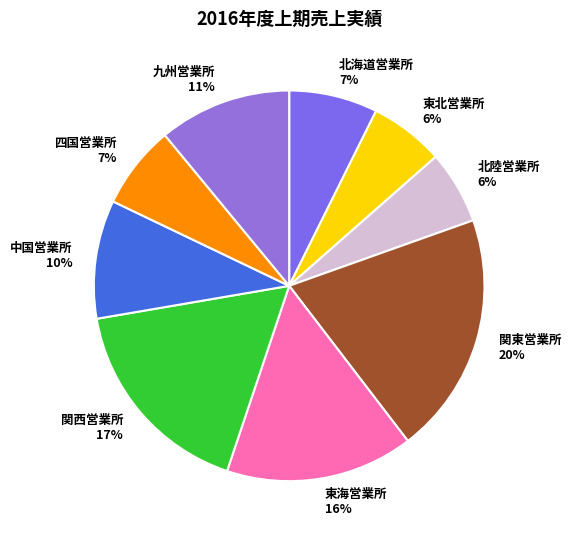

Combined, do 九州営業所 and 北海道営業所 account for over 50%?

No